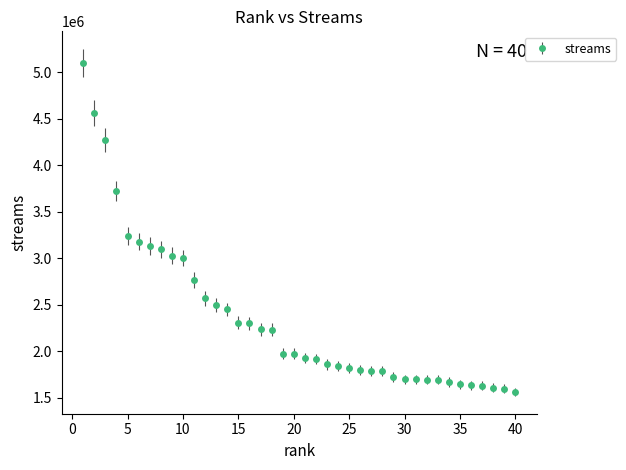

What is the difference between the maximum and second lowest values?

3508884